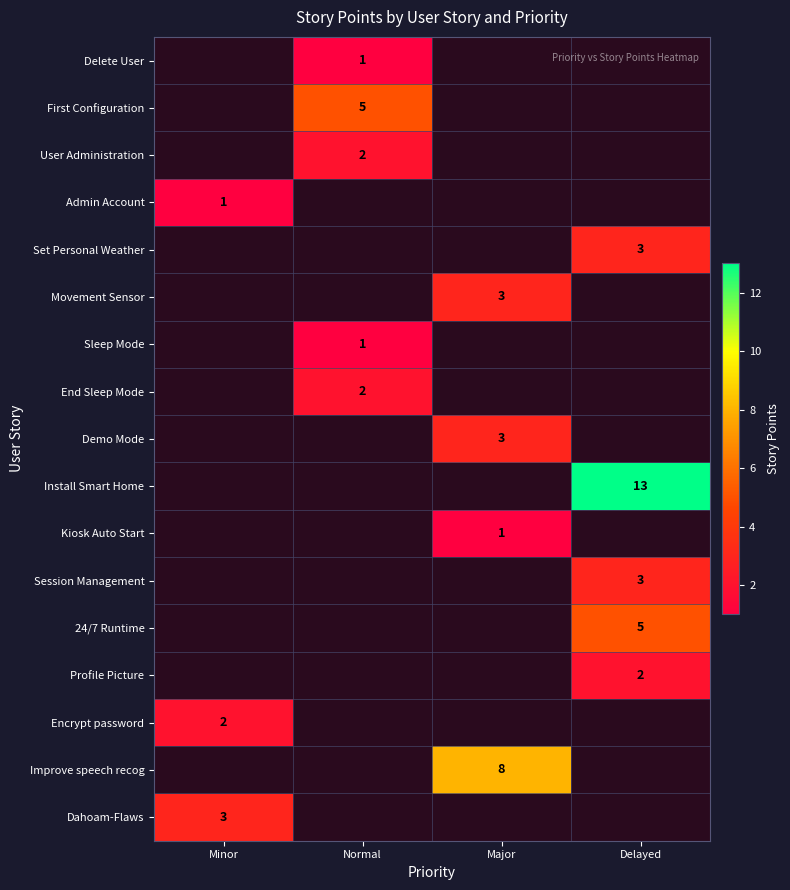

How many series are shown in this chart?

17